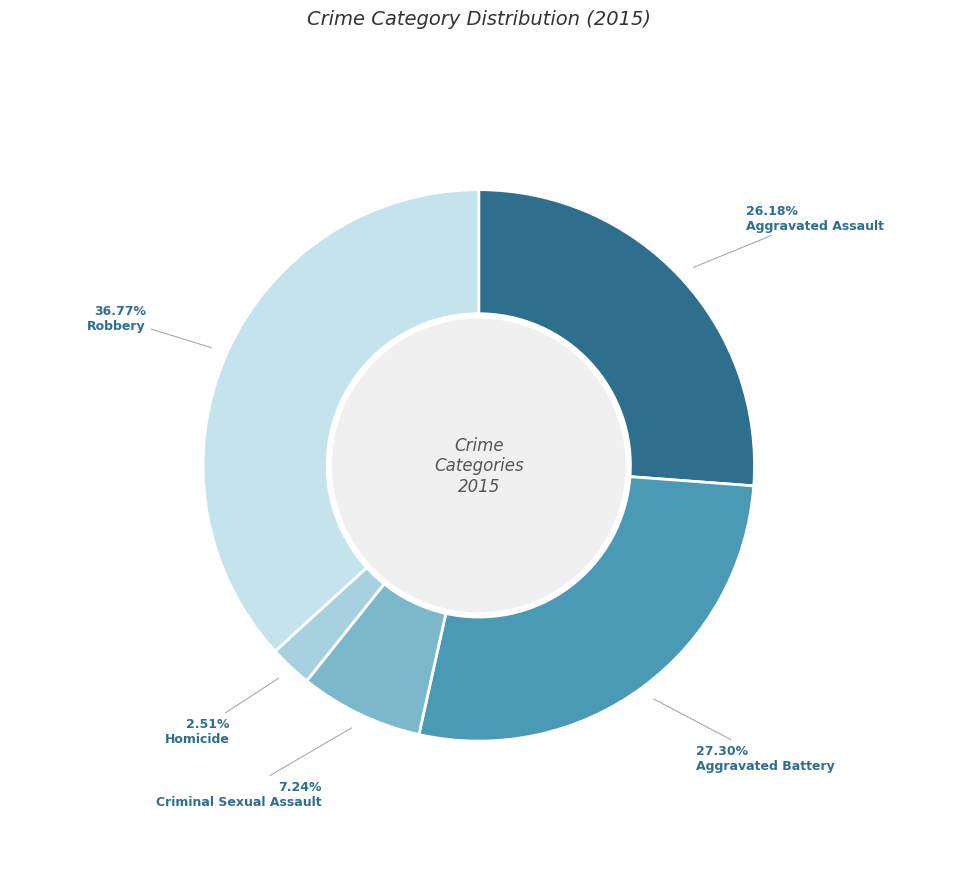

To the nearest percent, what is the average slice percentage?

20%